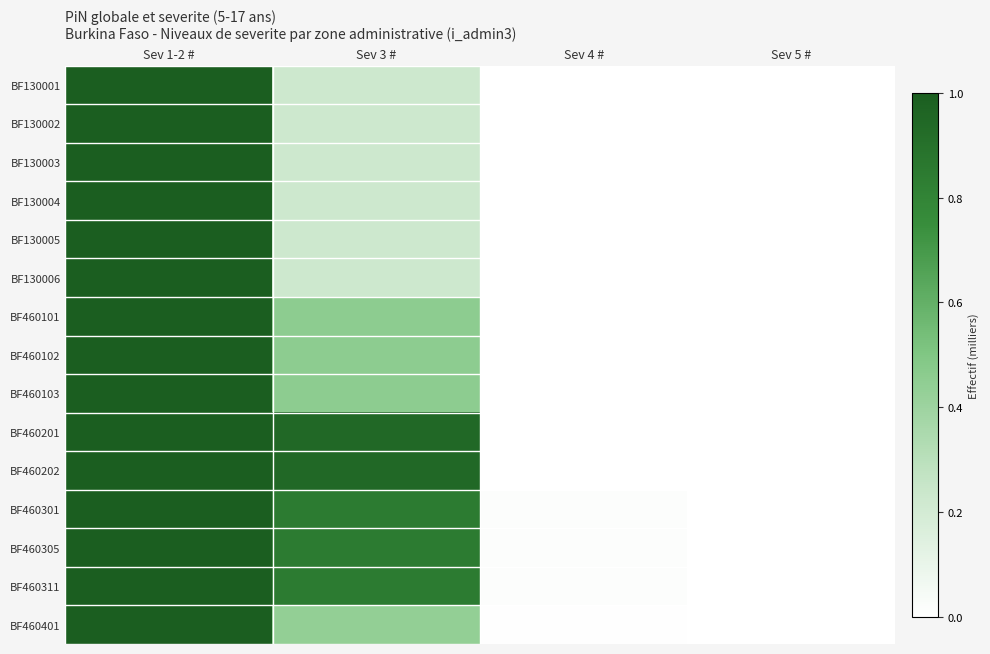

Which series has the largest total across all categories?

BF460202